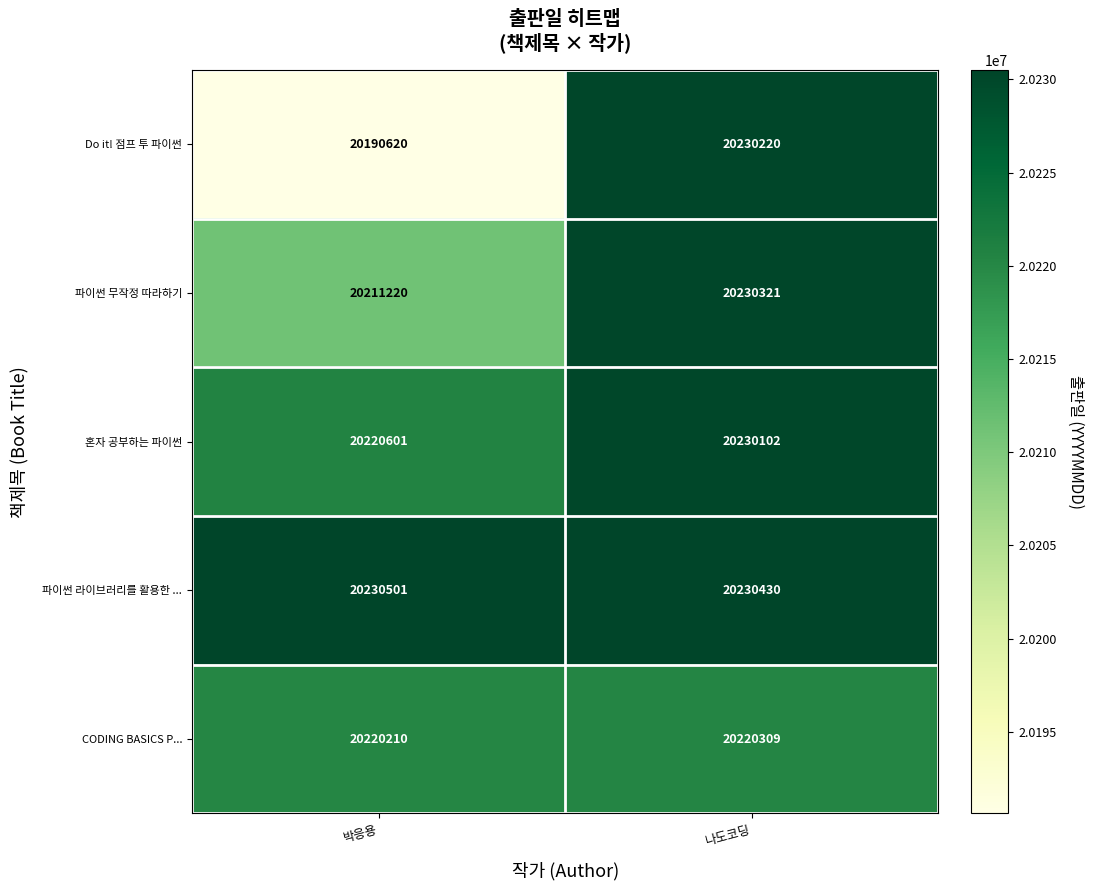

Reading left to right, extract all data points from this chart.

Do it! 점프 투 파이썬: 20190620	20230220
파이썬 무작정 따라하기: 20211220	20230321
혼자 공부하는 파이썬: 20220601	20230102
파이썬 라이브러리를 활용한 ...: 20230501	20230430
CODING BASICS P...: 20220210	20220309